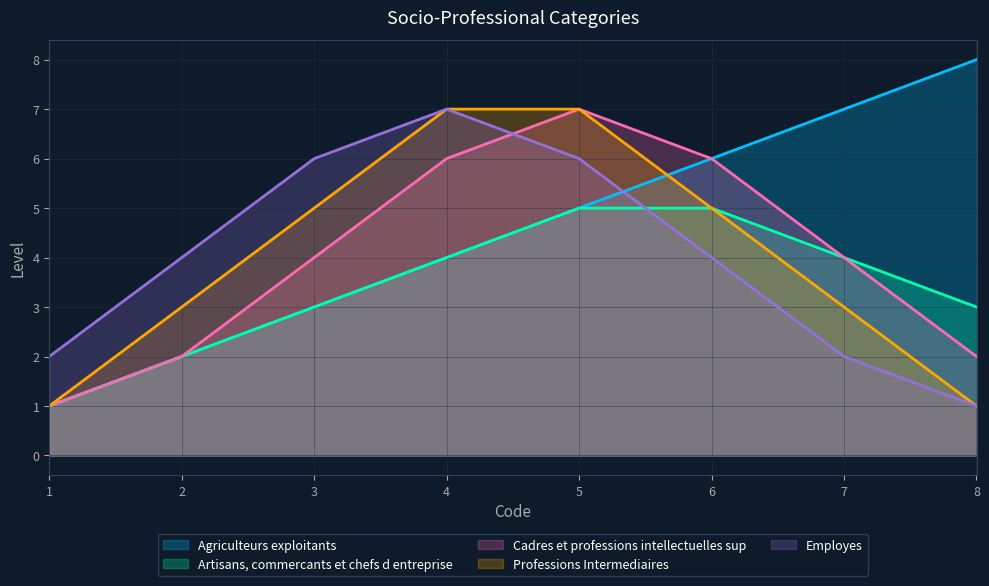

Which series ends up on top after the final intersection of Employes and Cadres et professions intellectuelles sup?

Cadres et professions intellectuelles sup